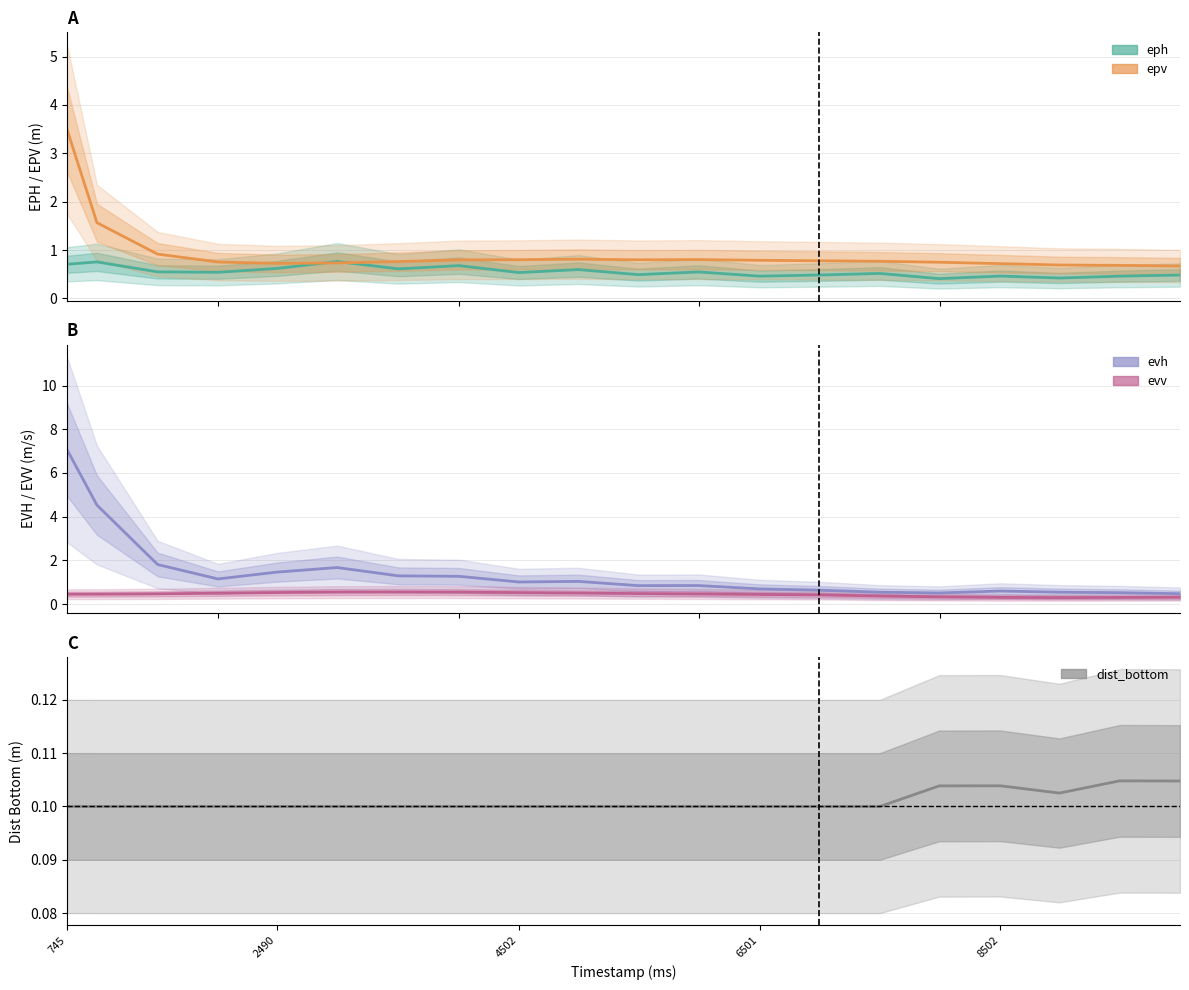

Reading left to right, transcribe all the data shown in this chart.

eph: 0.7	0.8	0.5	0.5	0.6	0.8	0.6	0.7	0.5	0.6	0.5	0.5	0.5	0.5	0.5	0.4	0.5	0.4	0.5	0.5
epv: 3.5	1.6	0.9	0.8	0.7	0.7	0.8	0.8	0.8	0.8	0.8	0.8	0.8	0.8	0.8	0.7	0.7	0.7	0.7	0.7
evh: 7.1	4.5	1.8	1.1	1.5	1.7	1.3	1.3	1.0	1.0	0.8	0.8	0.7	0.6	0.5	0.5	0.6	0.5	0.5	0.5
evv: 0.5	0.5	0.5	0.5	0.5	0.5	0.5	0.5	0.5	0.5	0.5	0.5	0.4	0.4	0.4	0.3	0.3	0.3	0.3	0.3
dist_bottom: 0.1	0.1	0.1	0.1	0.1	0.1	0.1	0.1	0.1	0.1	0.1	0.1	0.1	0.1	0.1	0.1	0.1	0.1	0.1	0.1